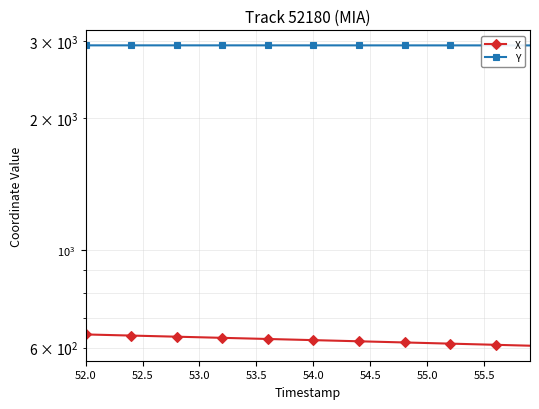

Which series has the largest total across all categories?

Y